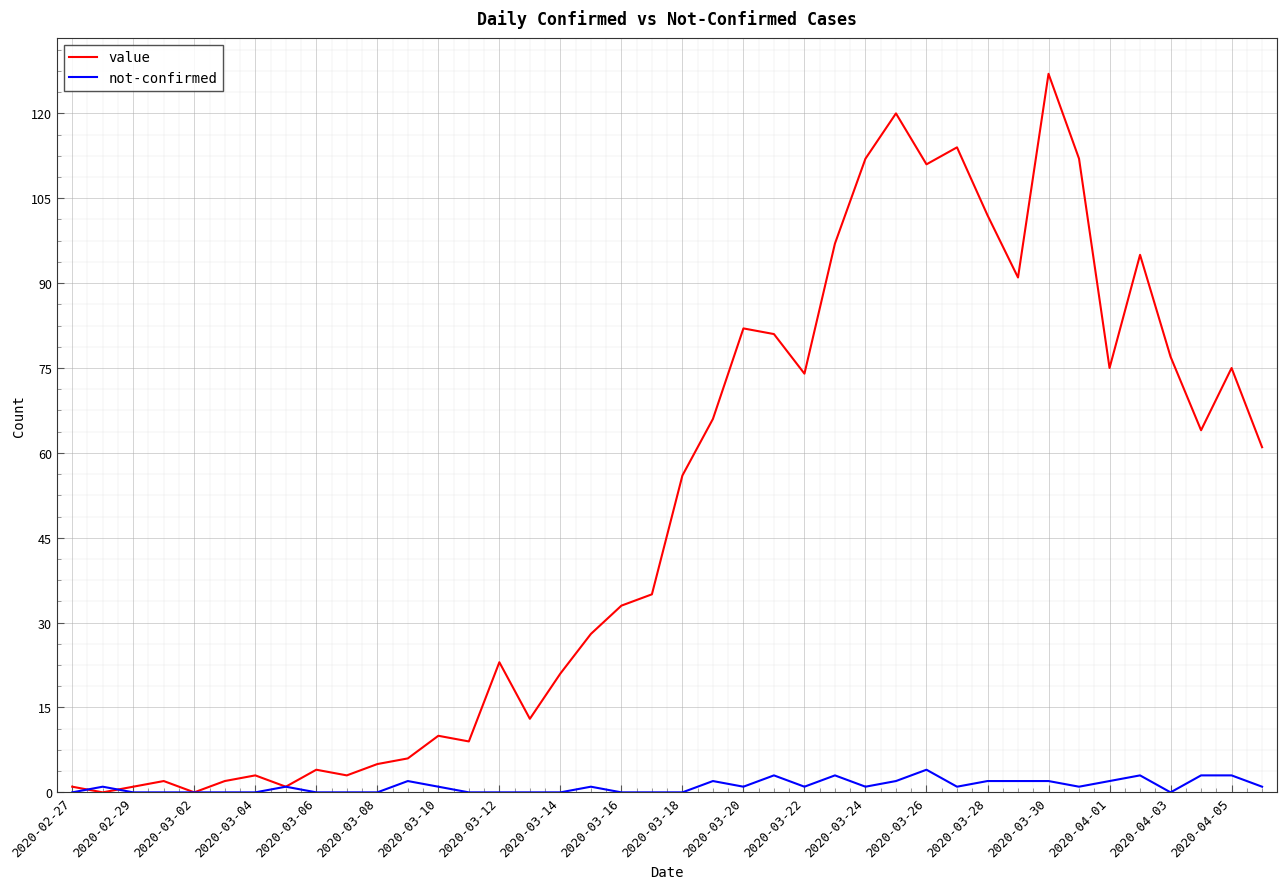

List the series in order of their overall mean, lowest first.

not-confirmed, value